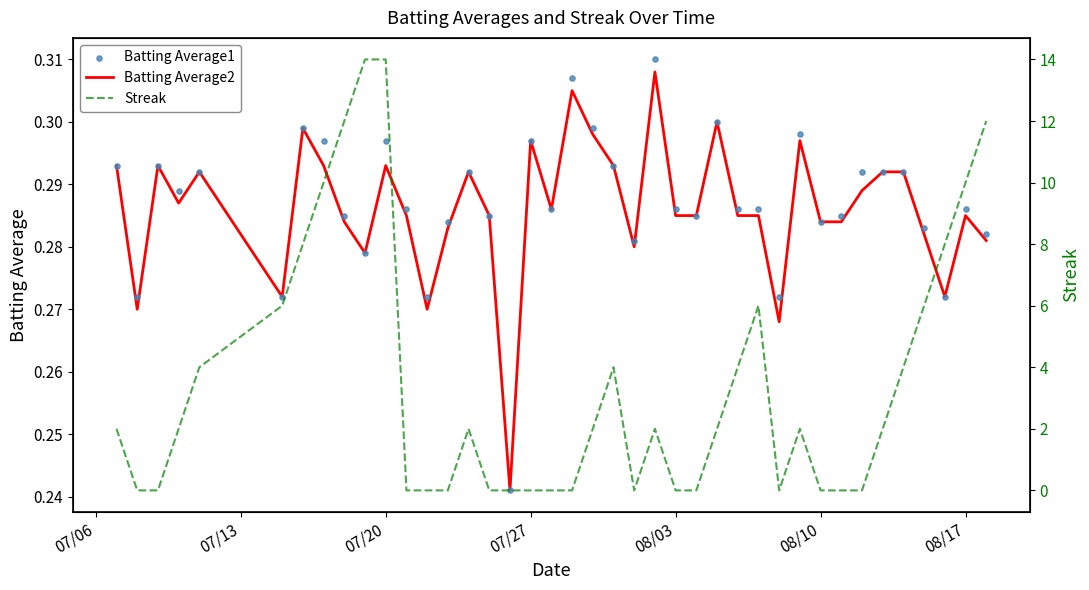

At how many categories does at least one series exceed 0?

40